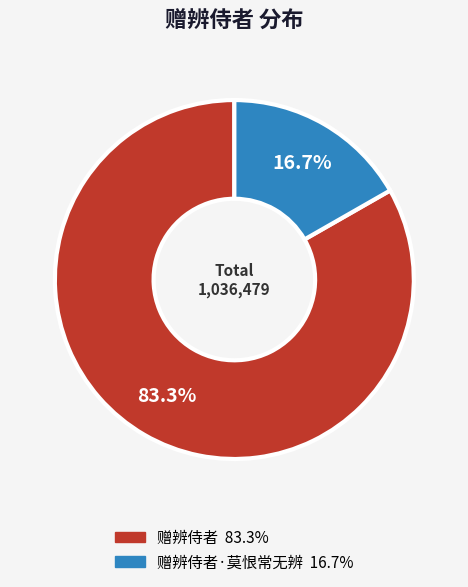

Does any single category account for the majority?

Yes